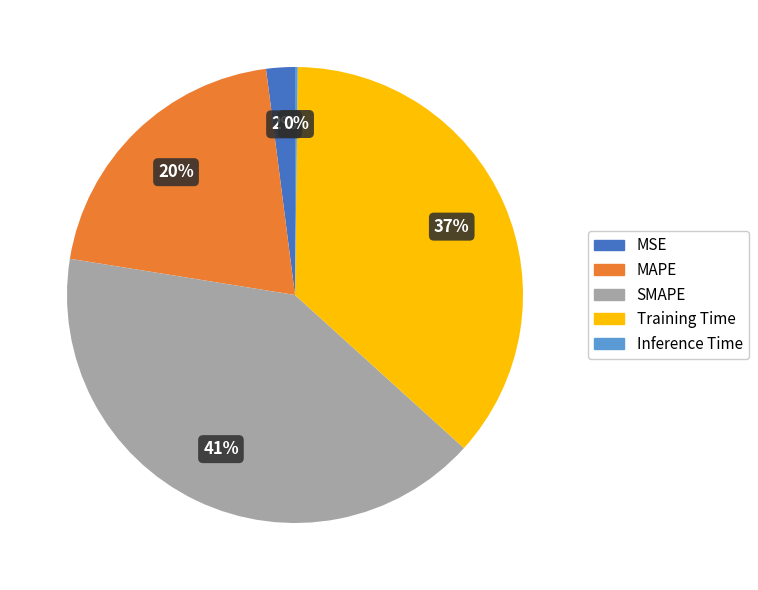

To the nearest percent, what is the difference between the MSE and MAPE slice percentages?

18%